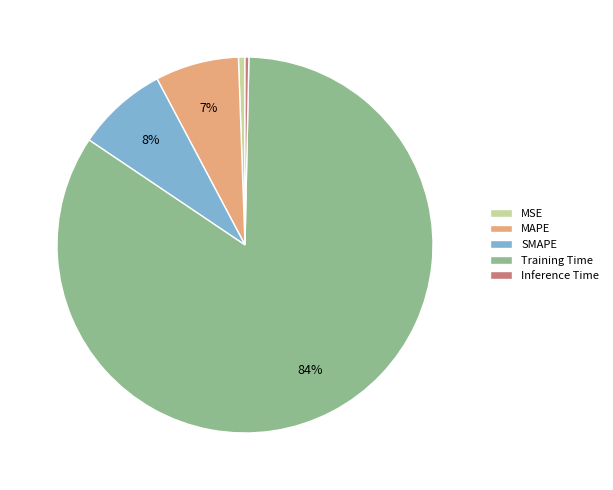

How many slices are in this pie chart?

5